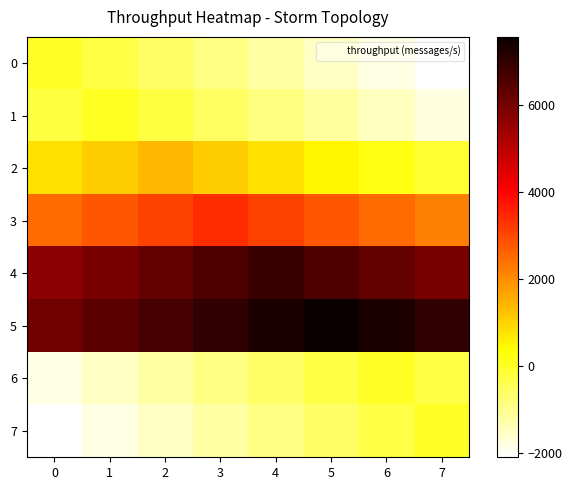

At which category is the sum across all series the highest?

3